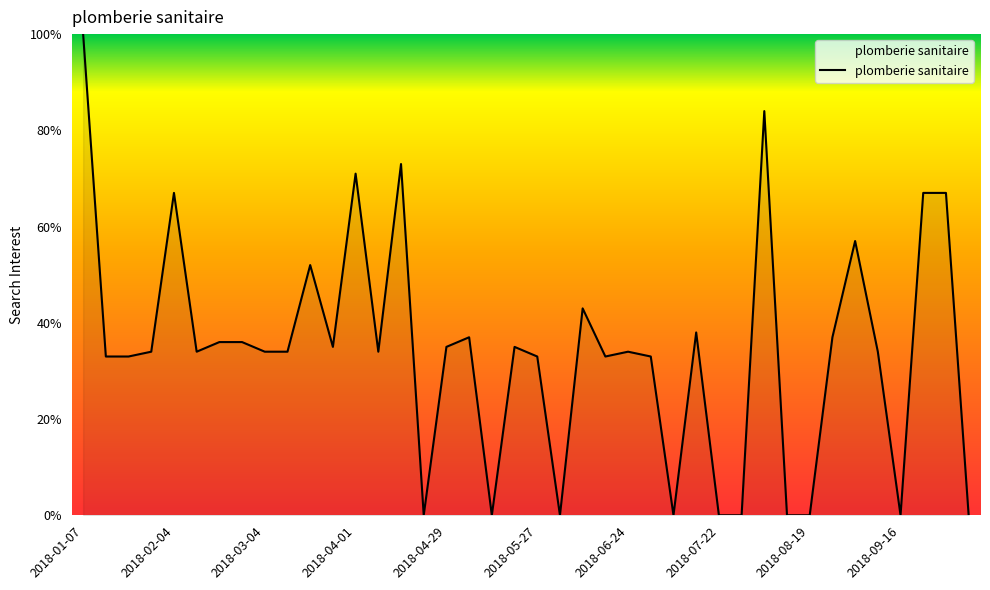

Reading left to right, what are all the values shown in this chart?

100	33	33	34	67	34	36	36	34	34	52	35	71	34	73	0	35	37	0	35	33	0	43	33	34	33	0	38	0	0	84	0	0	37	57	34	0	67	67	0